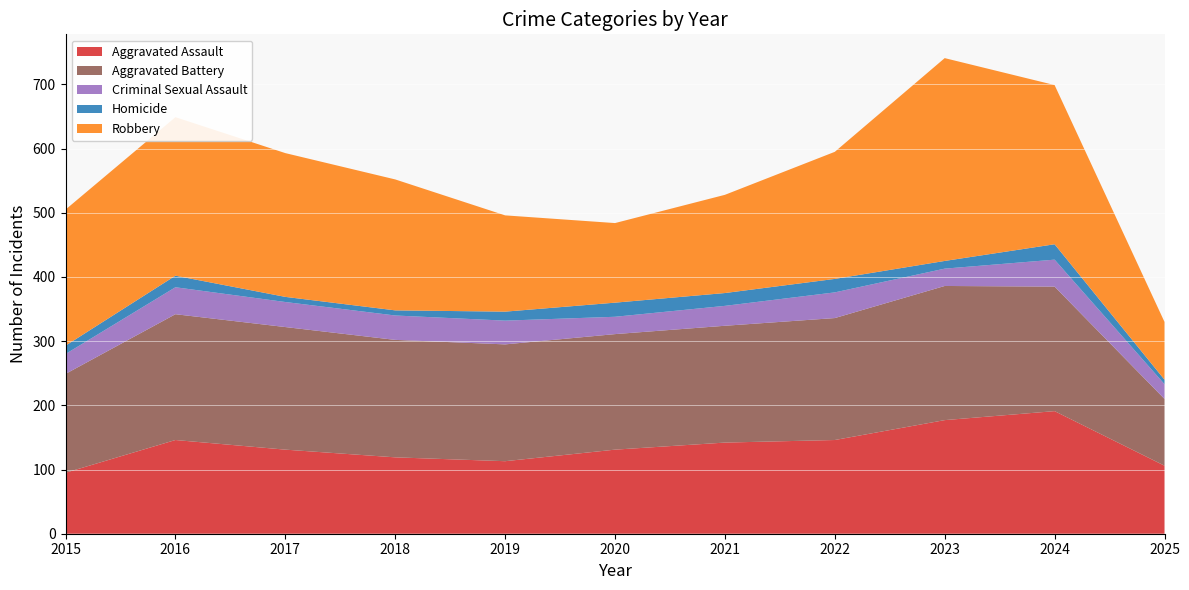

Reading left to right, what are all the values shown in this chart?

Aggravated Assault: 95	146	131	119	113	131	142	146	177	191	106
Aggravated Battery: 154	196	191	183	182	180	182	190	209	194	104
Criminal Sexual Assault: 31	42	39	38	37	27	31	40	27	42	23
Homicide: 13	18	8	8	14	22	20	21	12	24	7
Robbery: 212	247	224	204	150	124	153	198	316	248	90